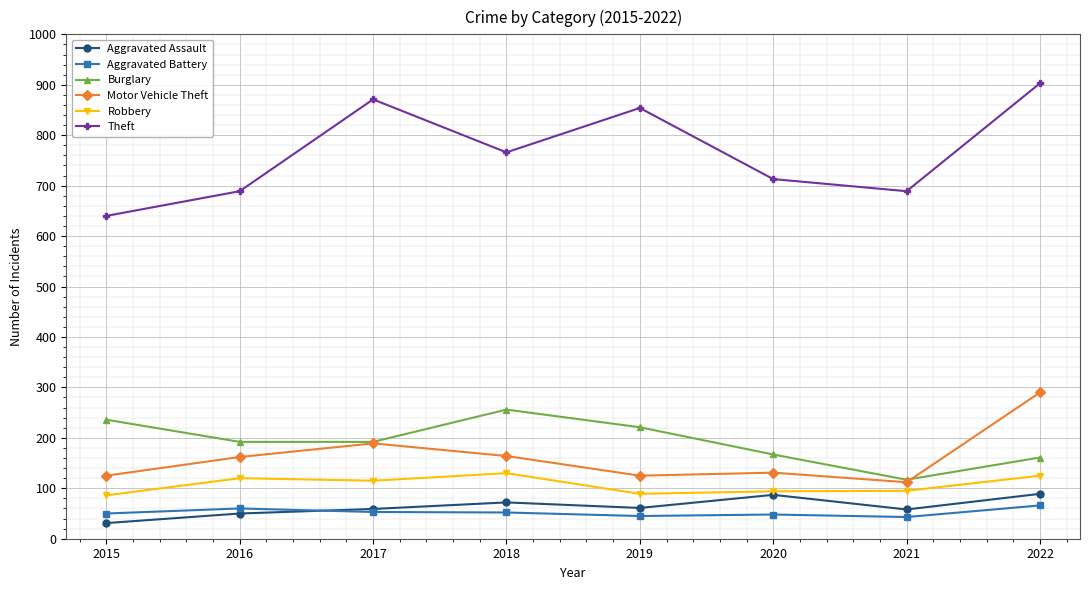

What is the sum of all Aggravated Assault values?

507